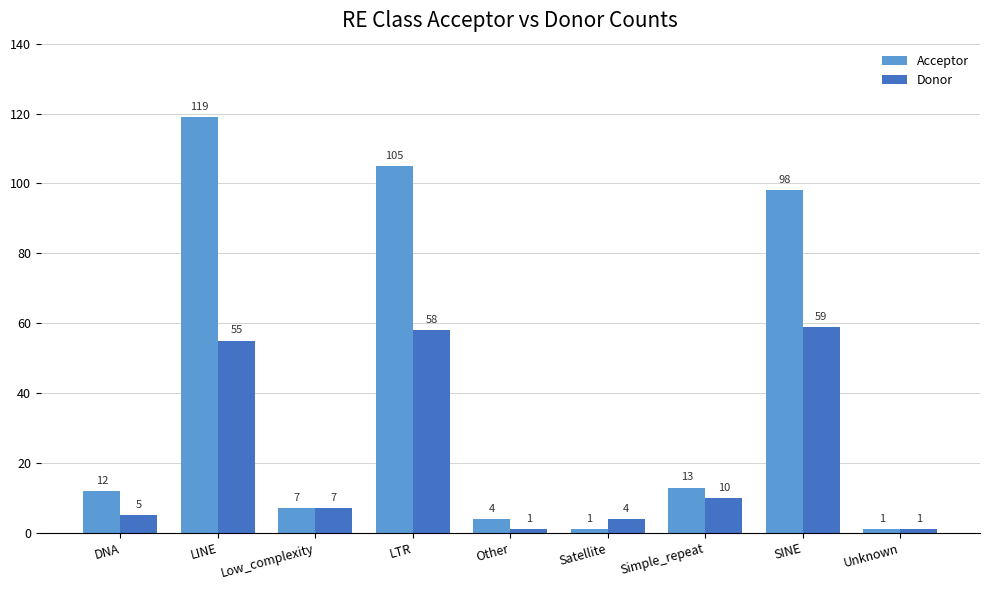

What is the label of the 8th bar from the right?

LINE